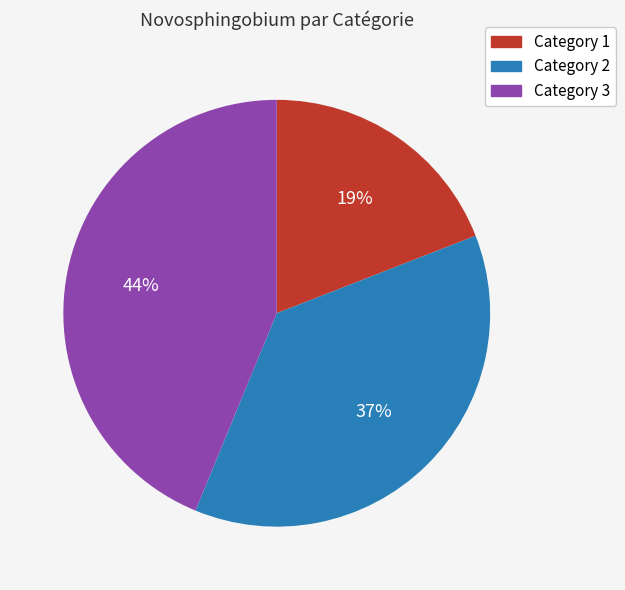

Does any single category account for the majority?

No